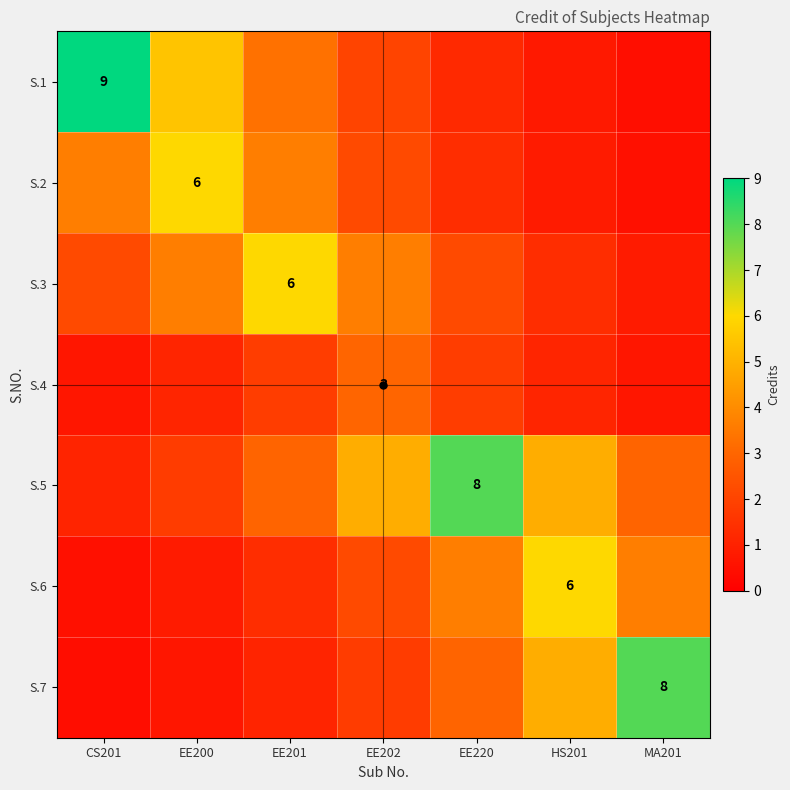

Between EE201 and CS201, which is larger?

CS201